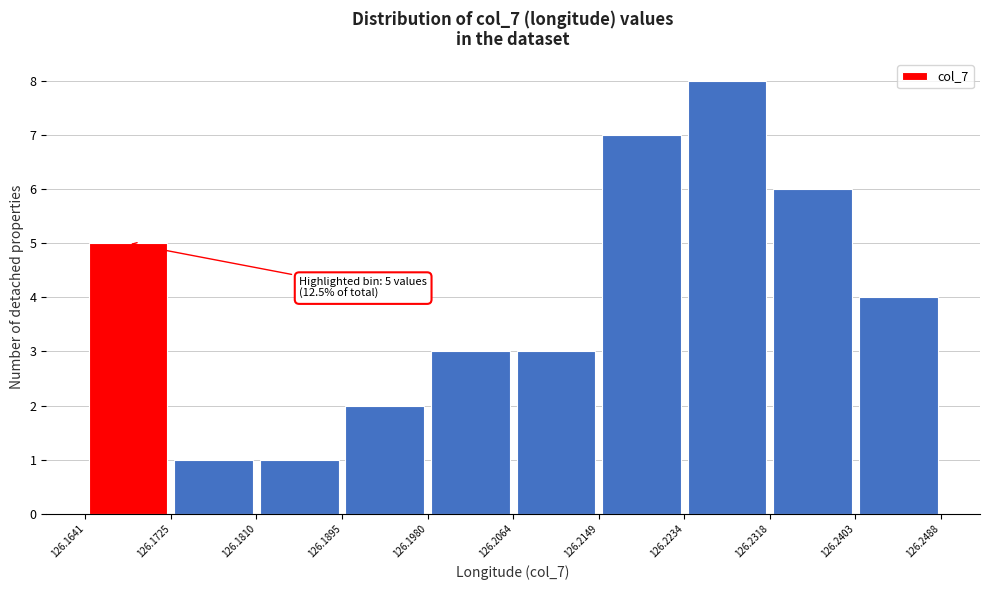

Over which range of the x-axis is the bar tallest?

126.2234 to 126.2318